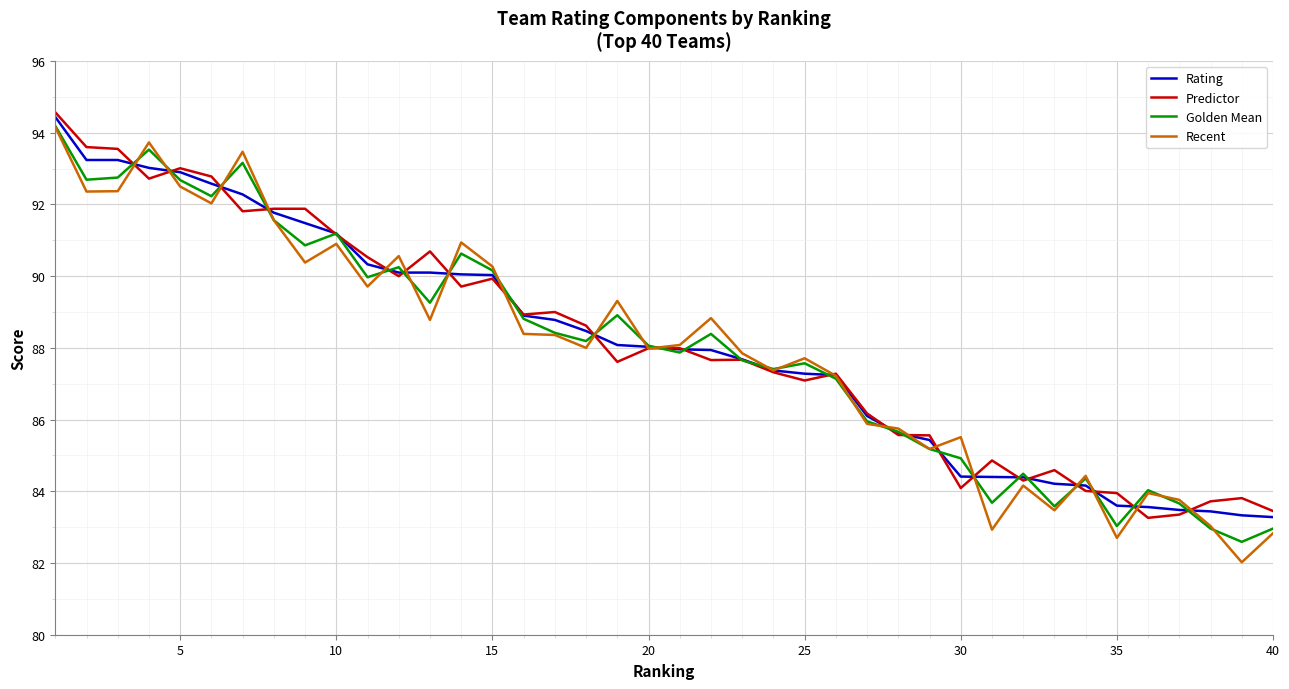

What are all the series names shown in the legend?

Rating, Predictor, Golden Mean, Recent